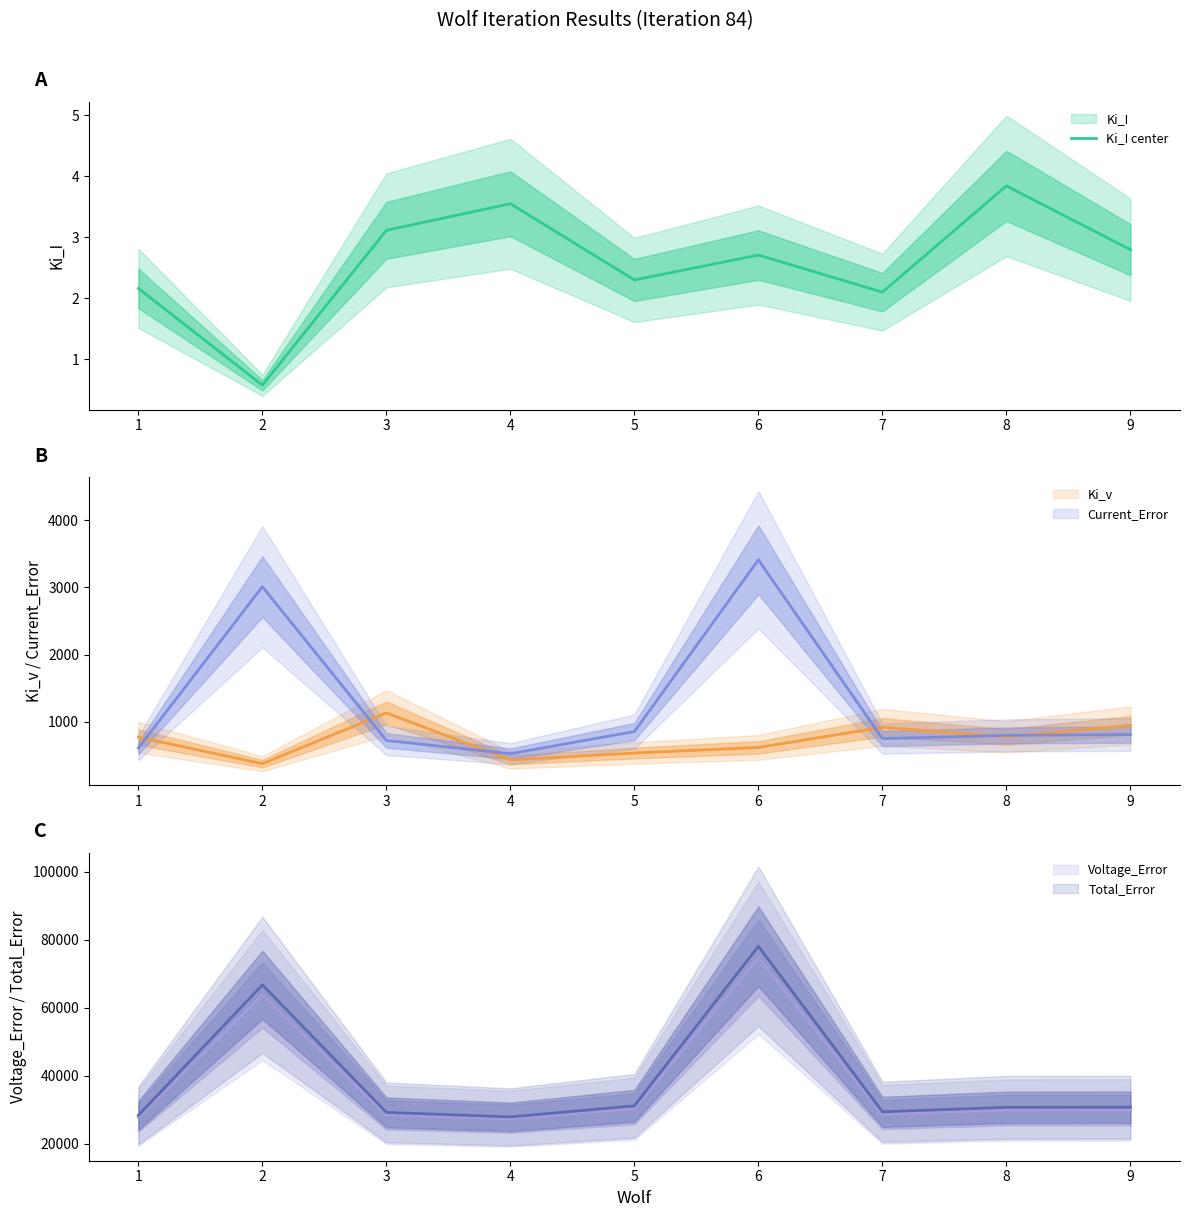

What is the change in value from 1 to 8?

+1.7